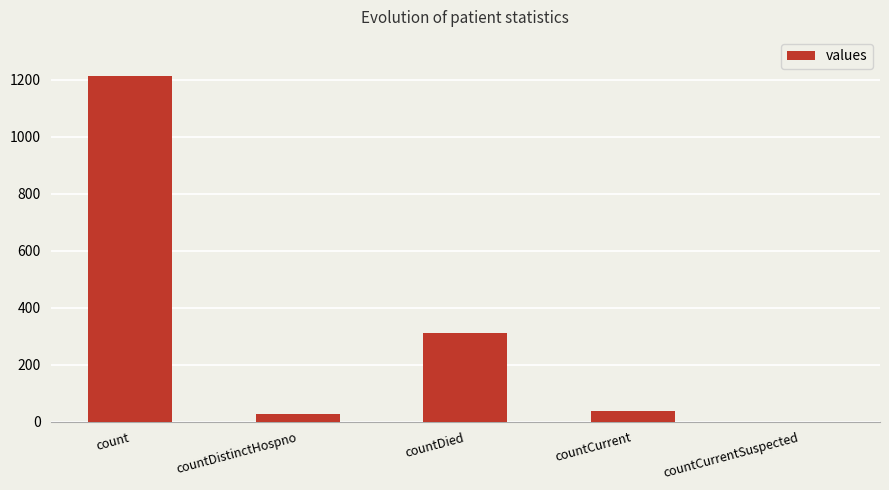

Is it true that the value at countDied is 429?

False